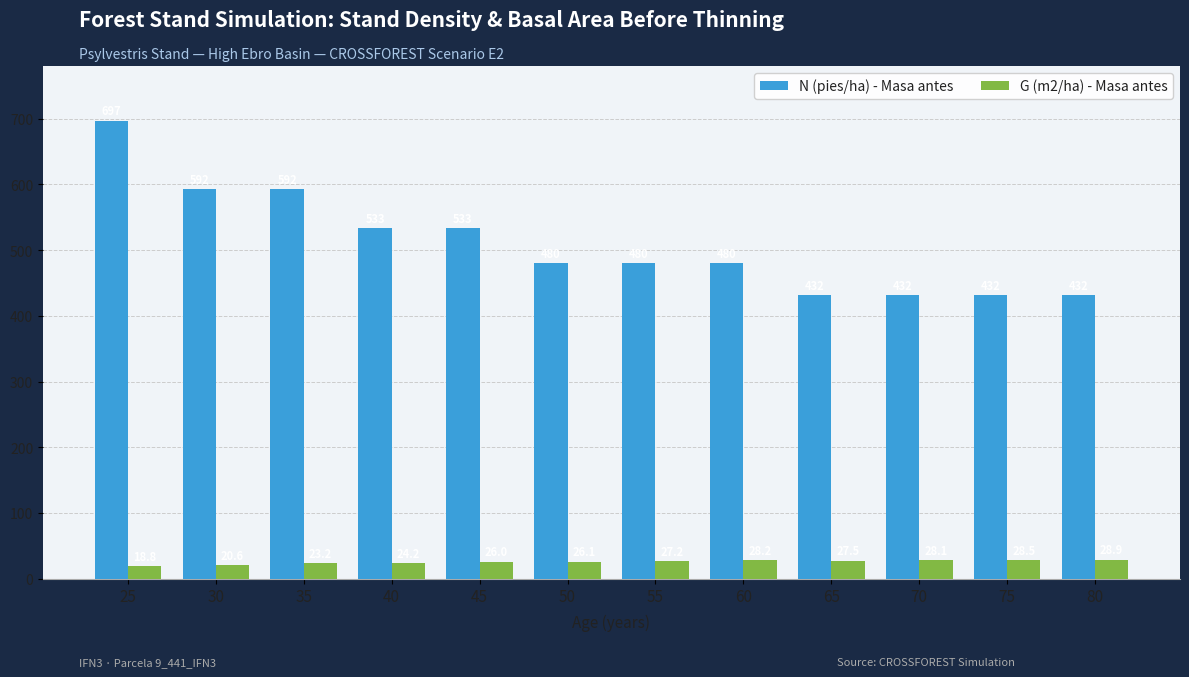

What is the total value across all series at 25?

715.5